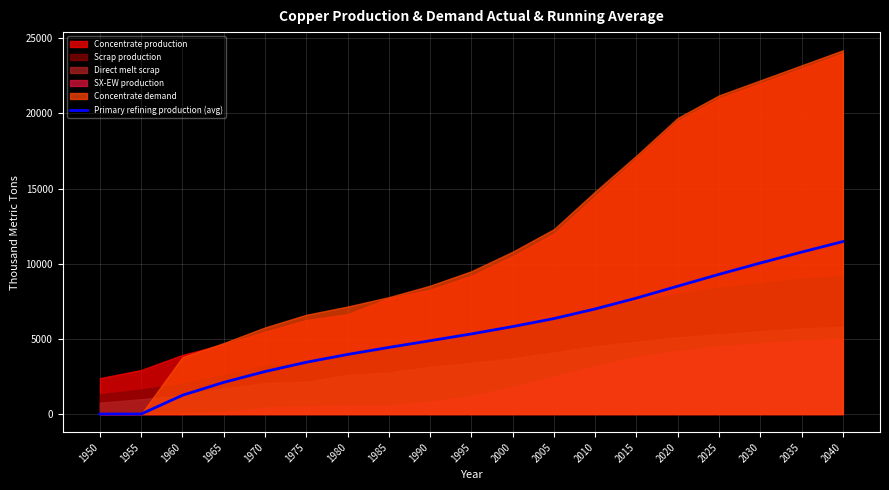

Reading left to right, list all the values displayed in this chart.

1950=0.0	1955=0.0	1960=1248.7	1965=2105.5	1970=2825.0	1975=3443.5	1980=3962.7	1985=4429.4	1990=4876.5	1995=5328.8	2000=5817.1	2005=6349.0	2010=6991.4	2015=7713.4	2020=8505.9	2025=9293.0	2030=10046.4	2035=10771.6	2040=11473.1